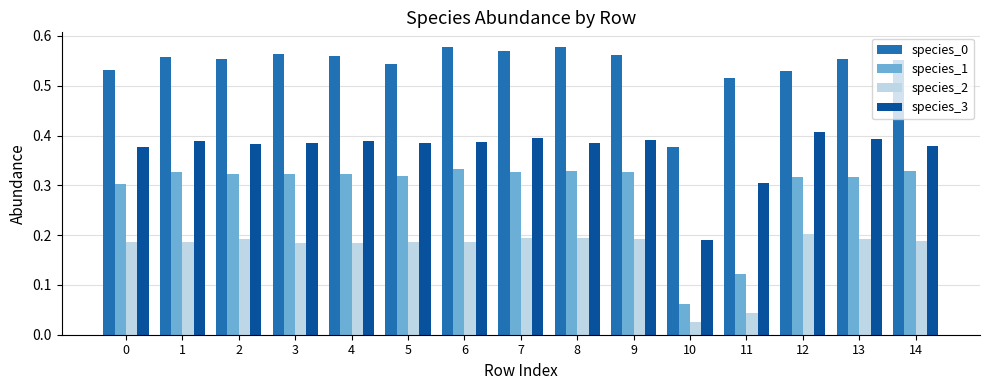

What is the total value across all series at 13?

1.5